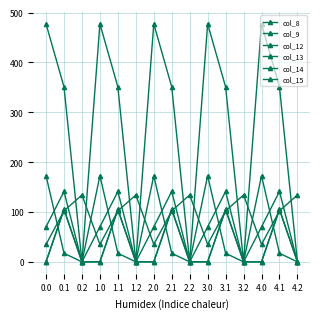

Between 2.1 and 4.0, which is larger?

2.1